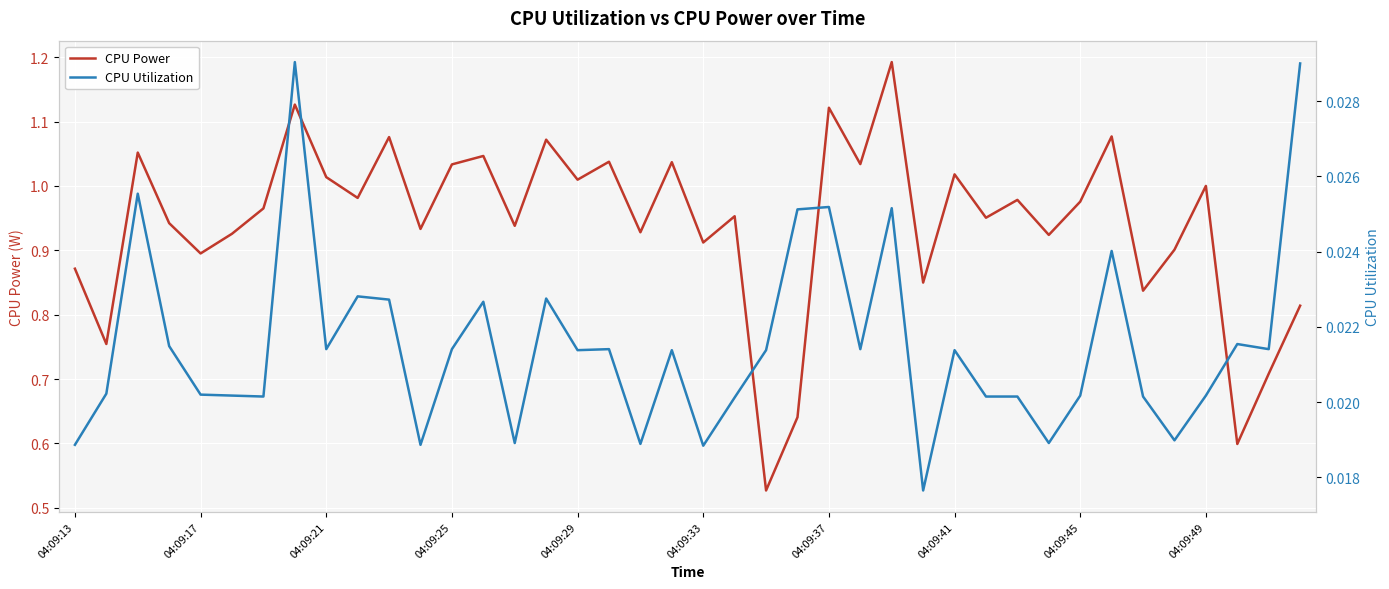

True or false: CPU Utilization has a value of 0.0 at 39.

True